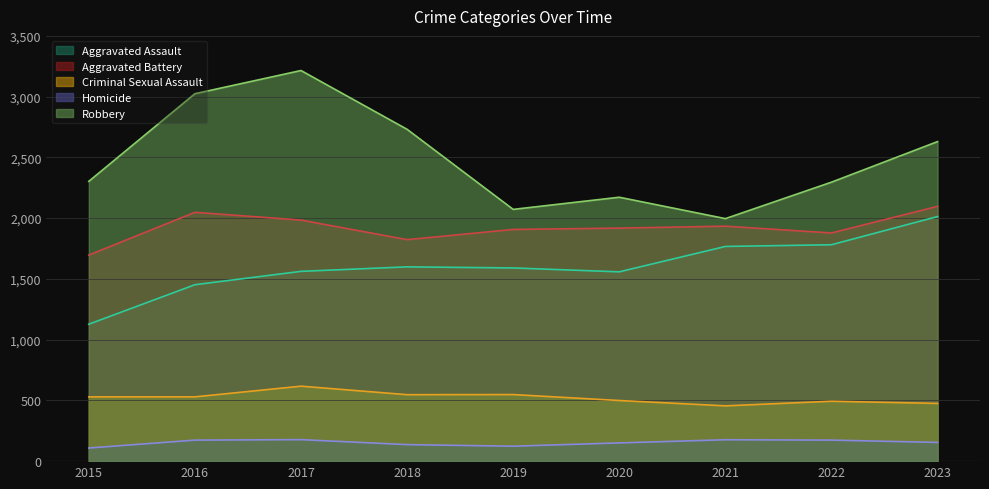

What is the difference between the maximum and minimum values in the Aggravated Assault series?

886